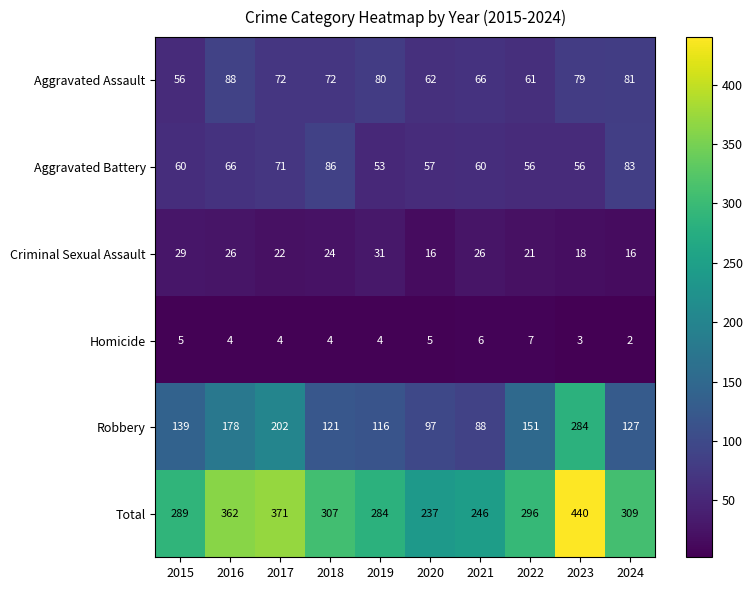

True or false: Homicide has a value of 6 at 2021.

True